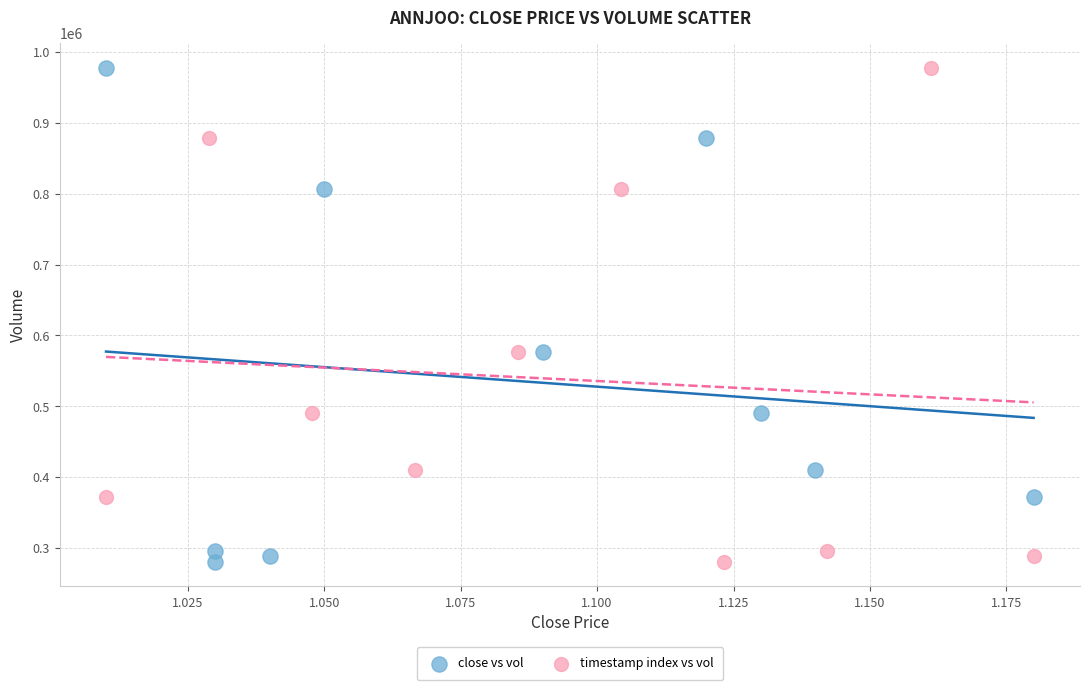

What are all the series names shown in the legend?

close vs vol, timestamp index vs vol